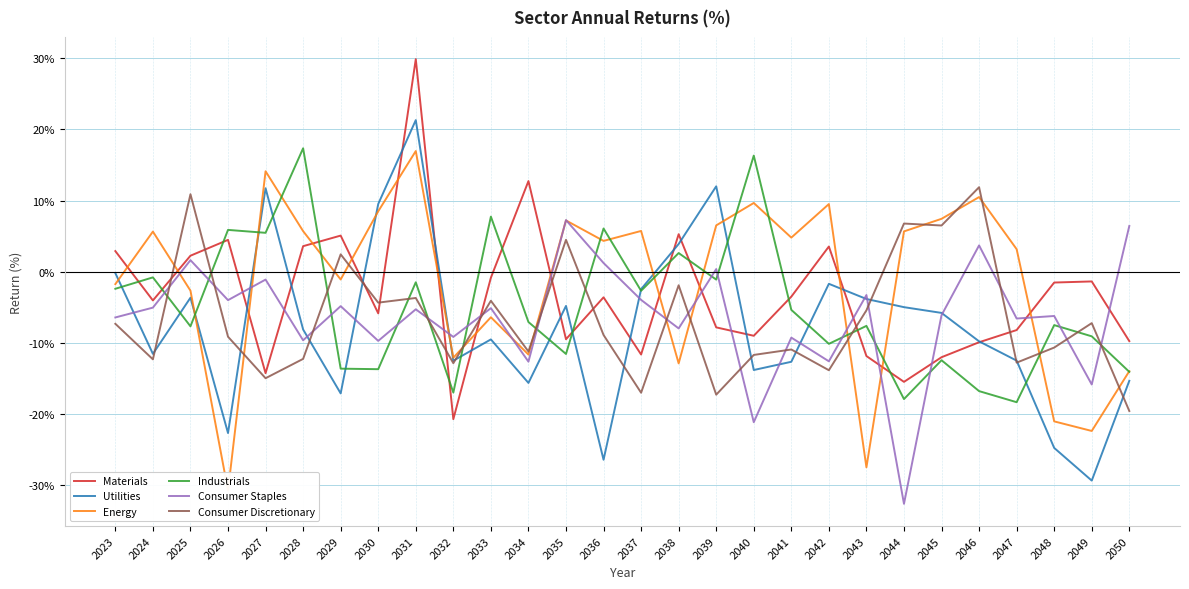

What is the value of the Consumer Discretionary point at the 1st from the left?

-7.3